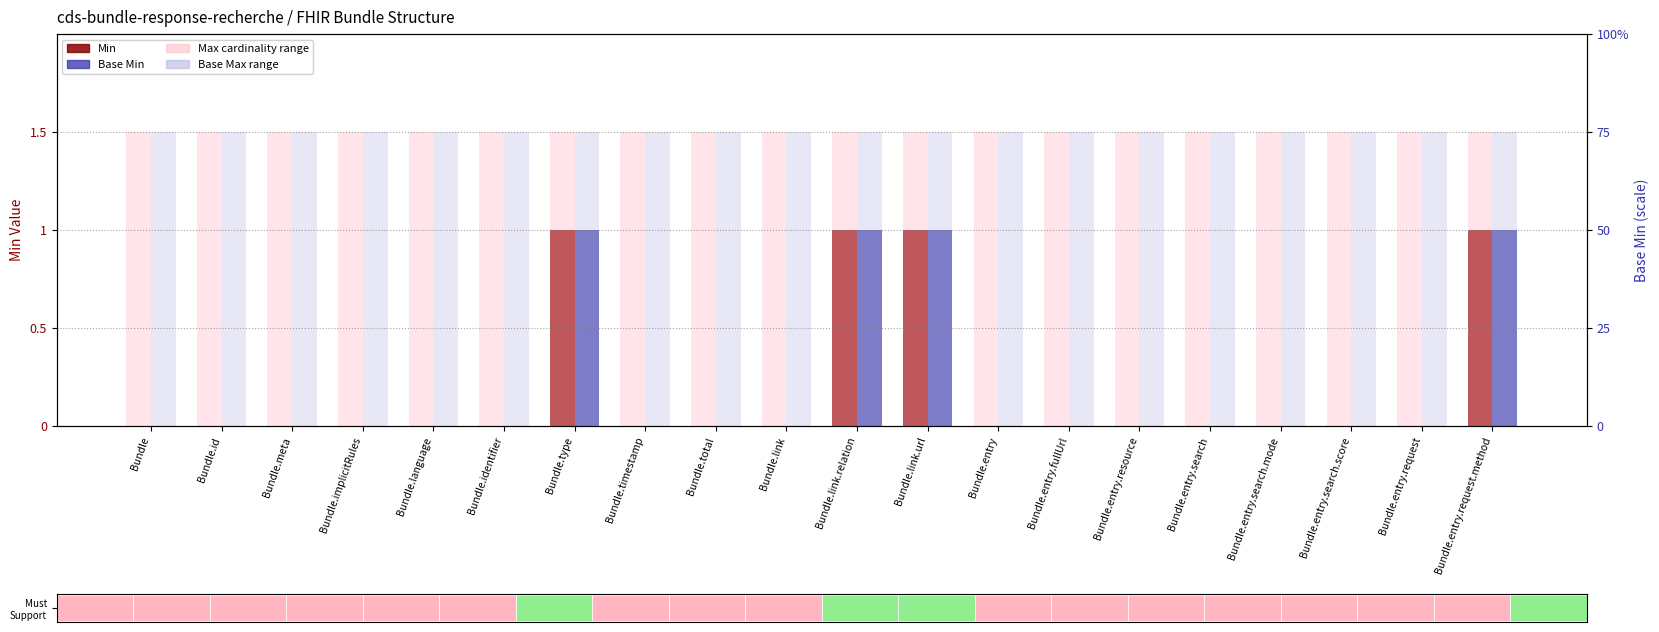

At how many categories does at least one series exceed 1?

20